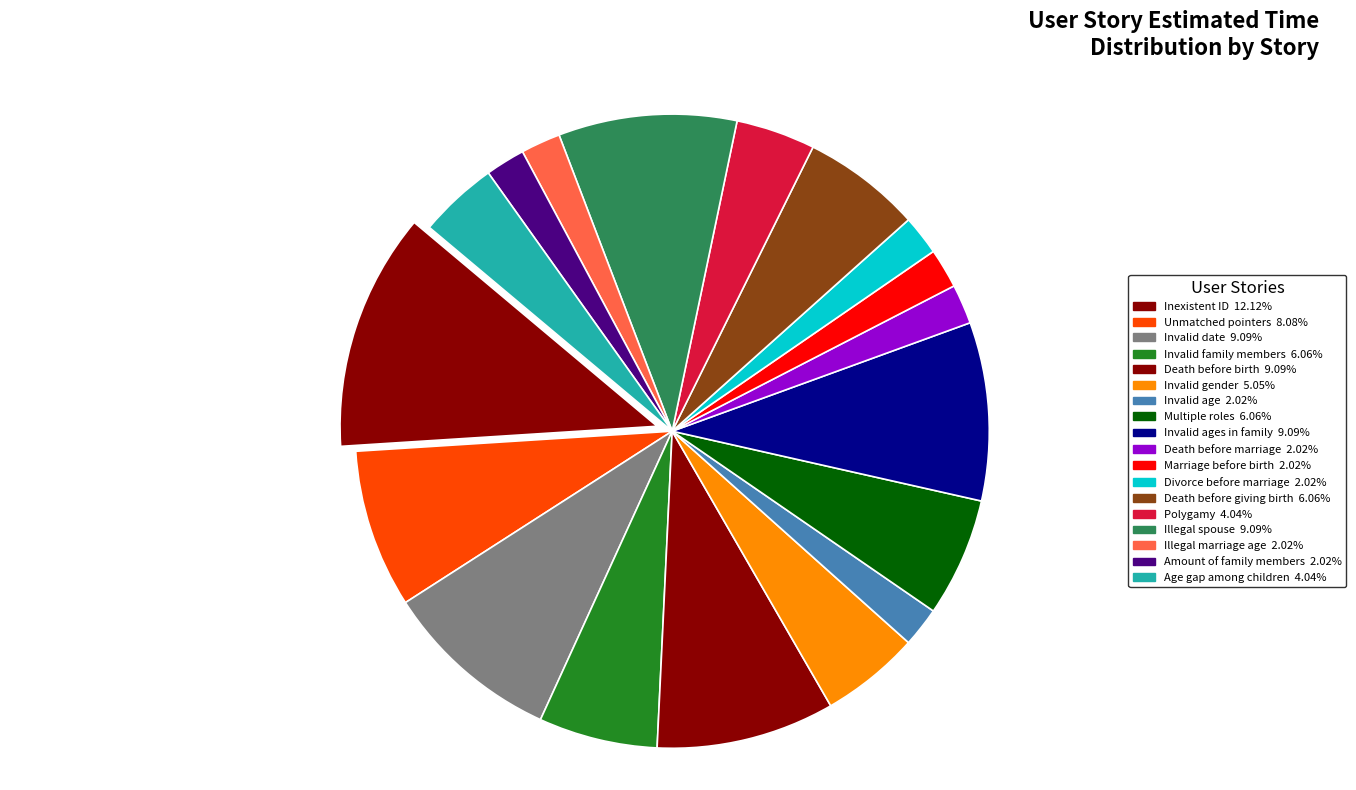

How many segments does this pie chart have?

18